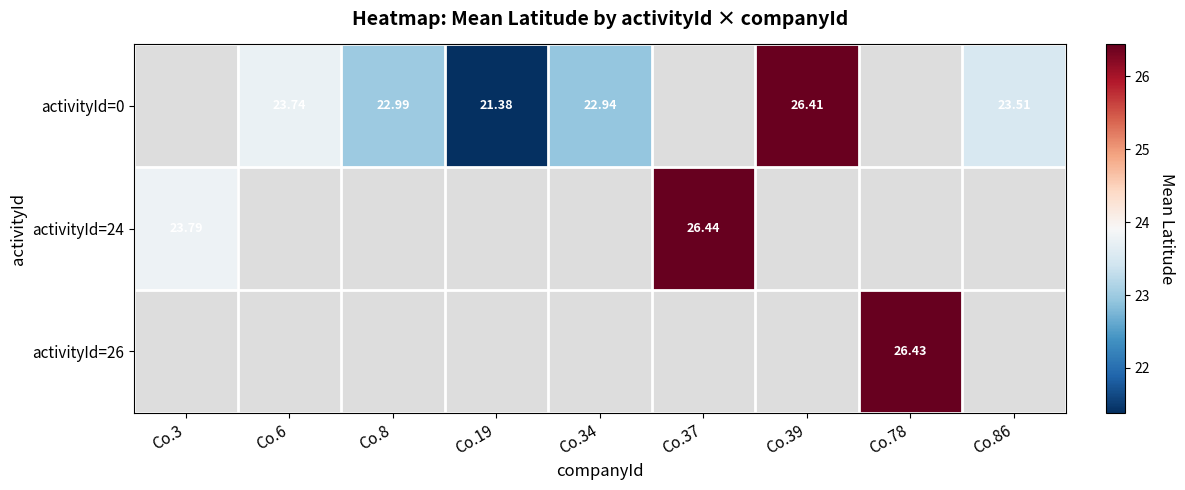

Between Co.34 and Co.39, which is larger?

Co.39